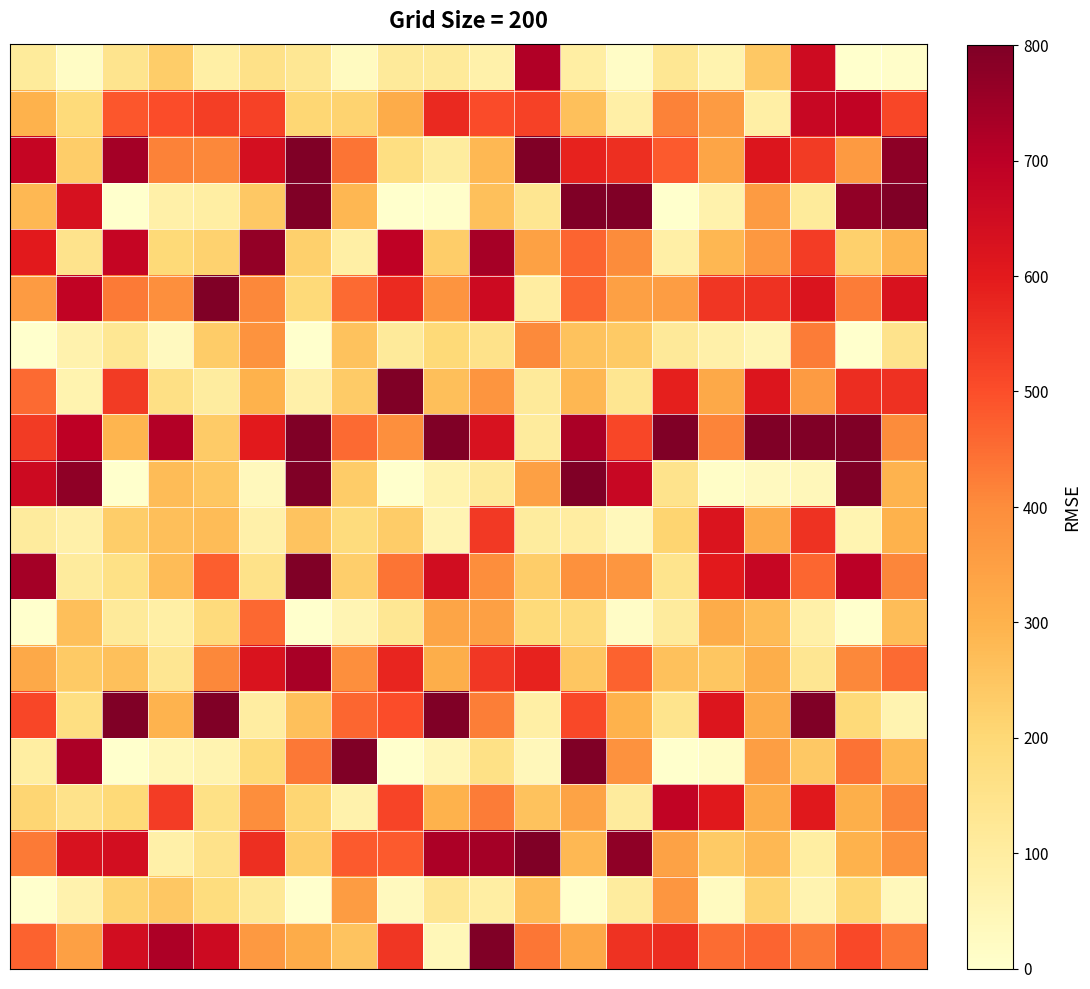

How many categories are shown in the chart?

20